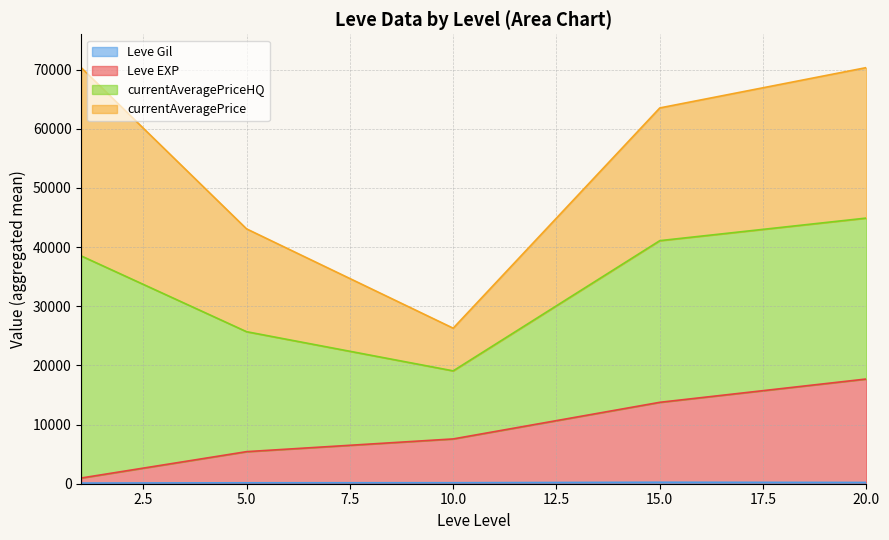

Which category has the lowest value across all series?

10